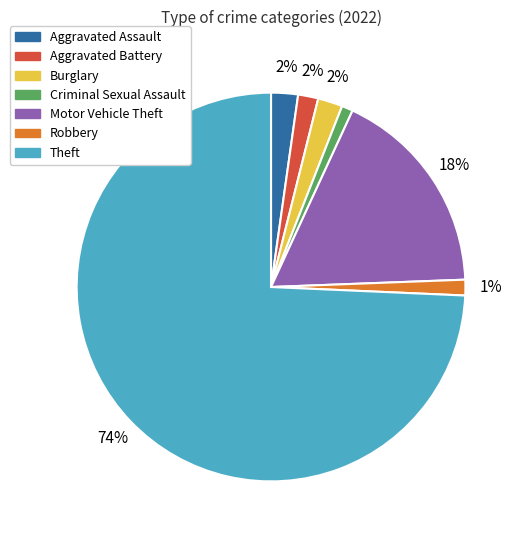

To the nearest percent, what is the difference between the largest and smallest slice percentages?

73%